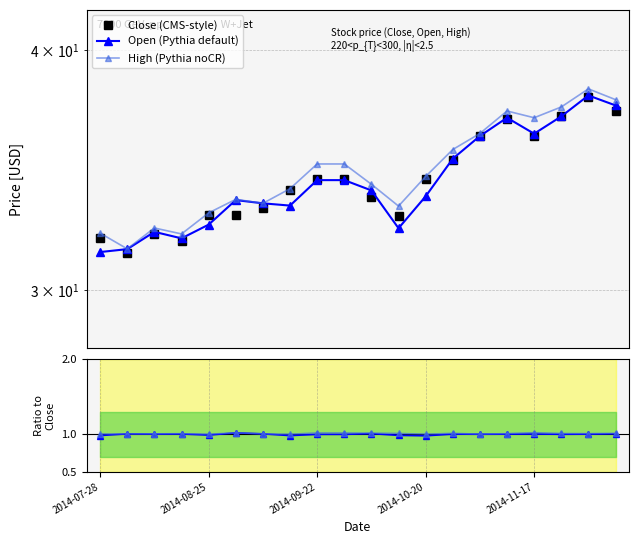

What is the spread (max minus min) of values at 2014-07-28?

31.1